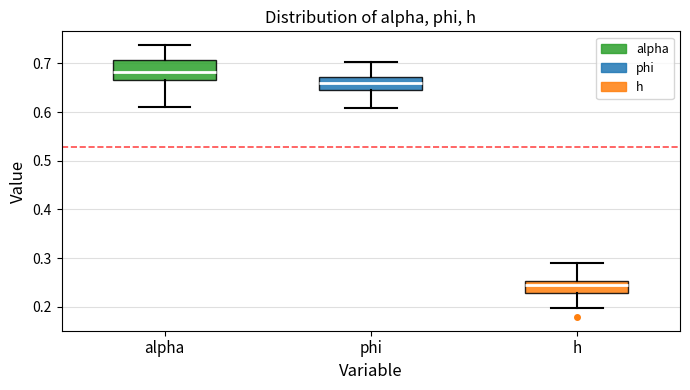

Where does the median line of the box for h sit on the y-axis? The values are not printed on the chart, so give them approximately, as read against the axis.

0.24